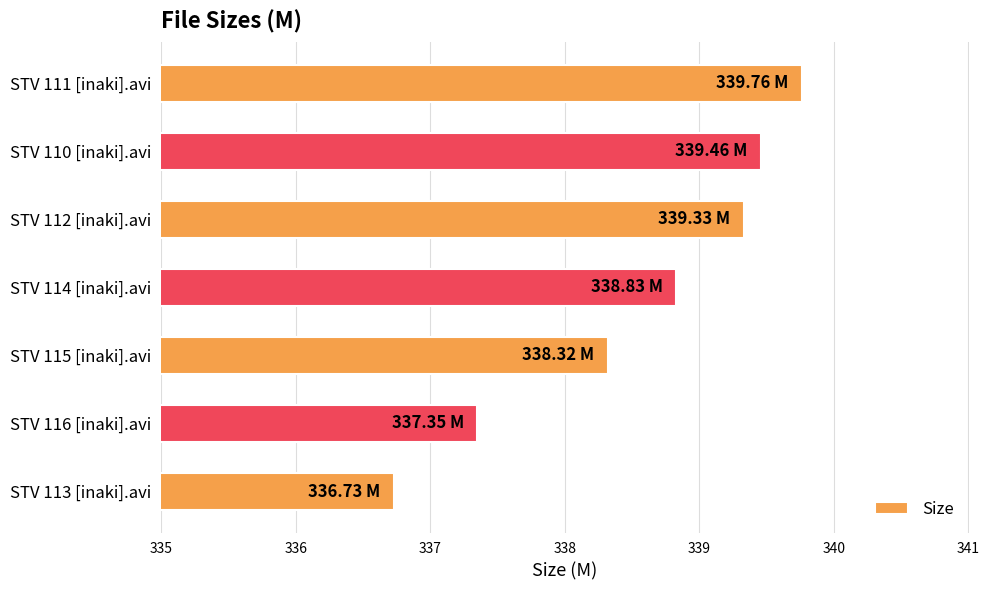

What is the sum of all values?

2369.8